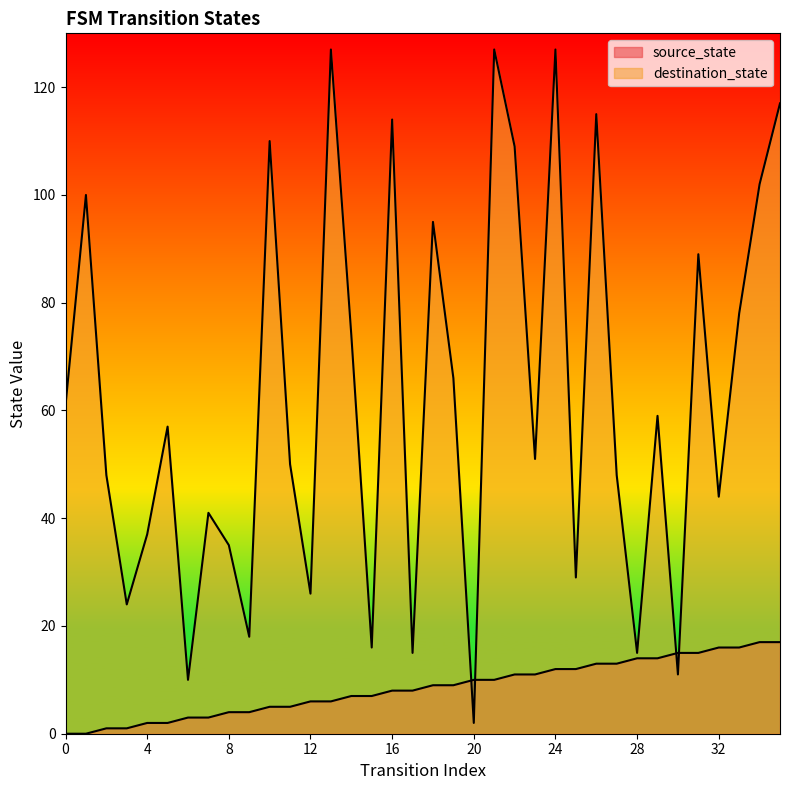

List the series in order of their peak value, highest first.

destination_state, source_state